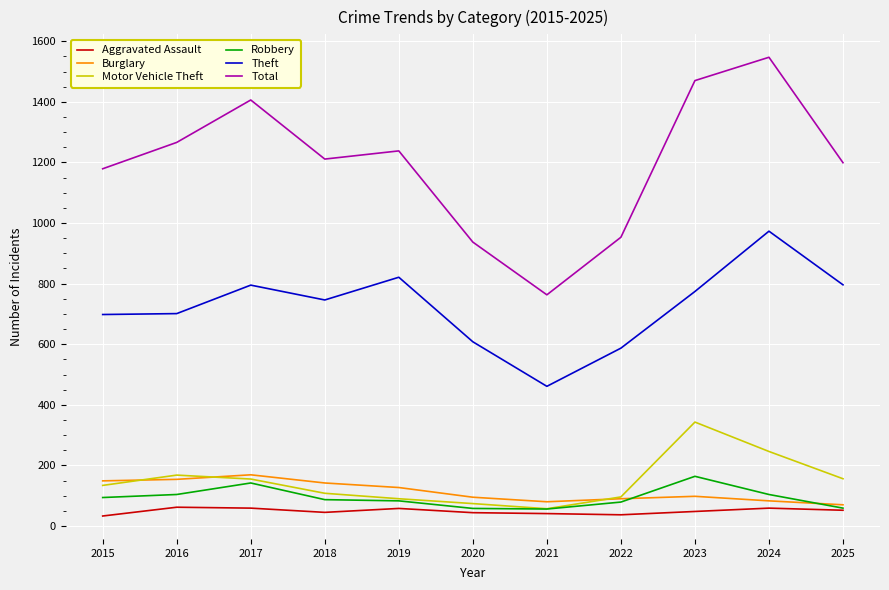

True or false: Motor Vehicle Theft has a value of 436 at 2024.

False